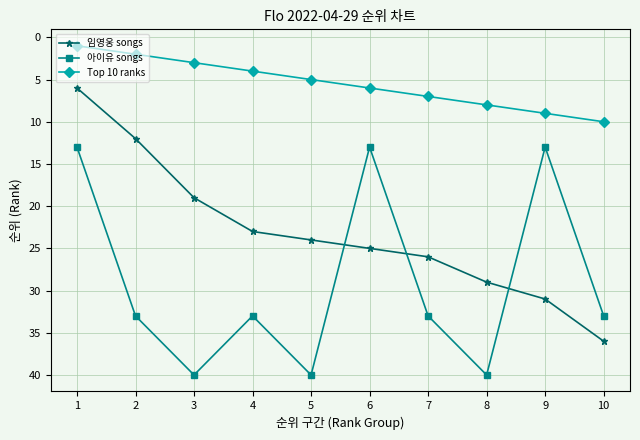

Reading left to right, extract all data points from this chart.

임영웅 songs: 6	12	19	23	24	25	26	29	31	36
아이유 songs: 13	33	40	33	40	13	33	40	13	33
Top 10 ranks: 1	2	3	4	5	6	7	8	9	10